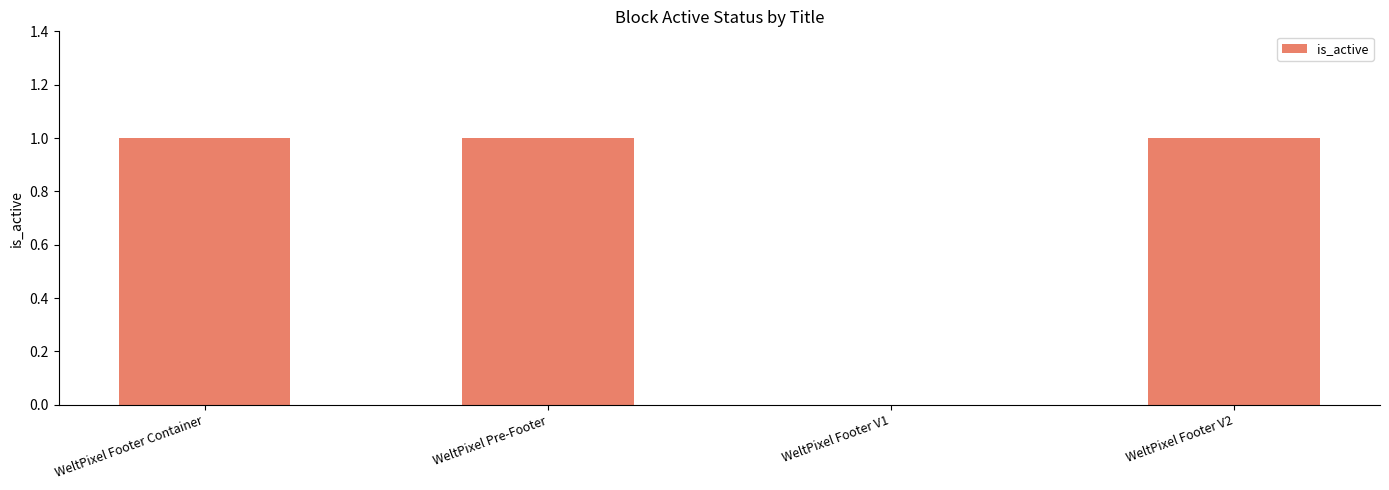

How many values are above zero?

3